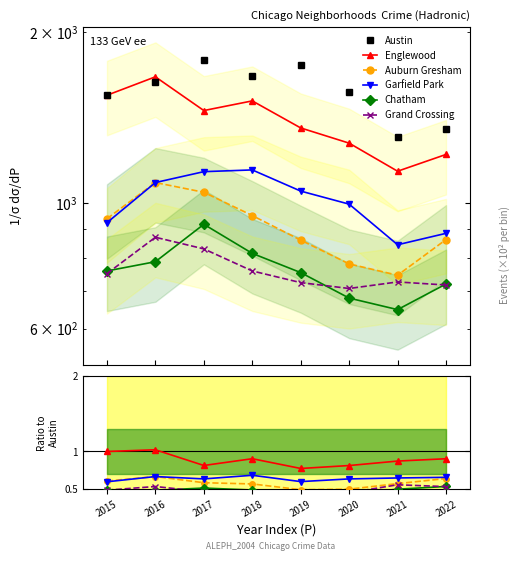

Reading left to right, transcribe all the data shown in this chart.

Austin: 2015=1547.0	2016=1630.0	2017=1787.0	2018=1673.0	2019=1751.0	2020=1567.0	2021=1303.0	2022=1347.0
Englewood: 2015=1.0	2016=1.0	2017=0.8	2018=0.9	2019=0.8	2020=0.8	2021=0.9	2022=0.9
Auburn Gresham: 2015=0.6	2016=0.7	2017=0.6	2018=0.6	2019=0.5	2020=0.5	2021=0.6	2022=0.6
Garfield Park: 2015=0.6	2016=0.7	2017=0.6	2018=0.7	2019=0.6	2020=0.6	2021=0.6	2022=0.7
Chatham: 2015=0.5	2016=0.5	2017=0.5	2018=0.5	2019=0.4	2020=0.4	2021=0.5	2022=0.5
Grand Crossing: 2015=0.5	2016=0.5	2017=0.5	2018=0.5	2019=0.4	2020=0.5	2021=0.6	2022=0.5